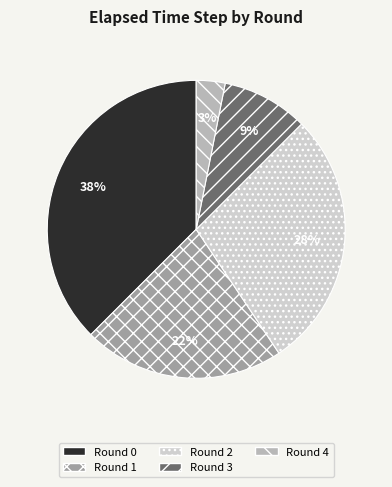

How many segments does this pie chart have?

5